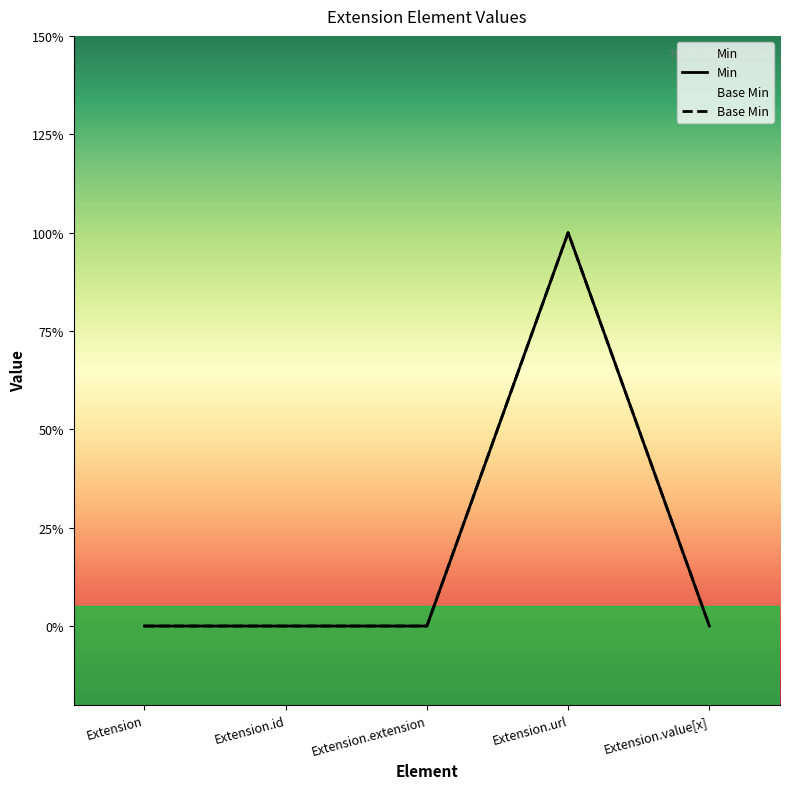

True or false: Min and Base Min intersect in this chart.

False